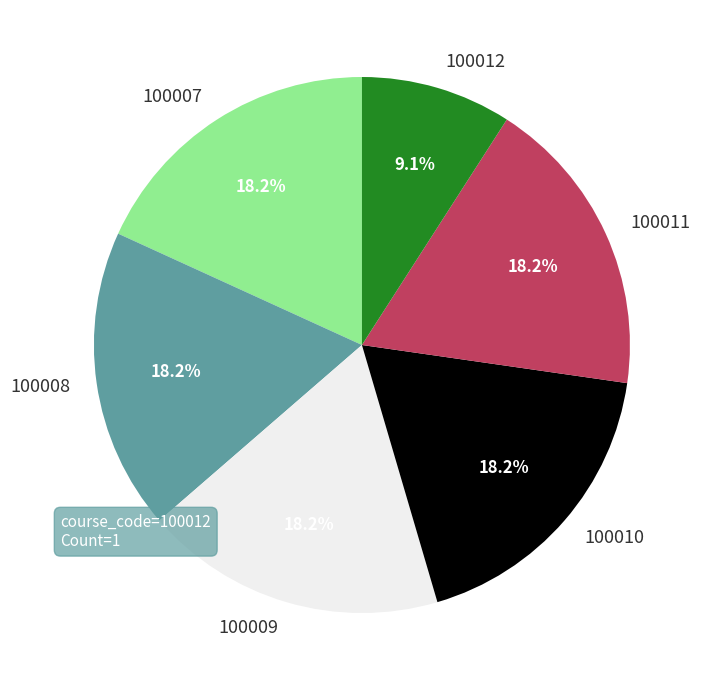

Approximately how many times larger is the value at 100012 compared to 100007?

0.5